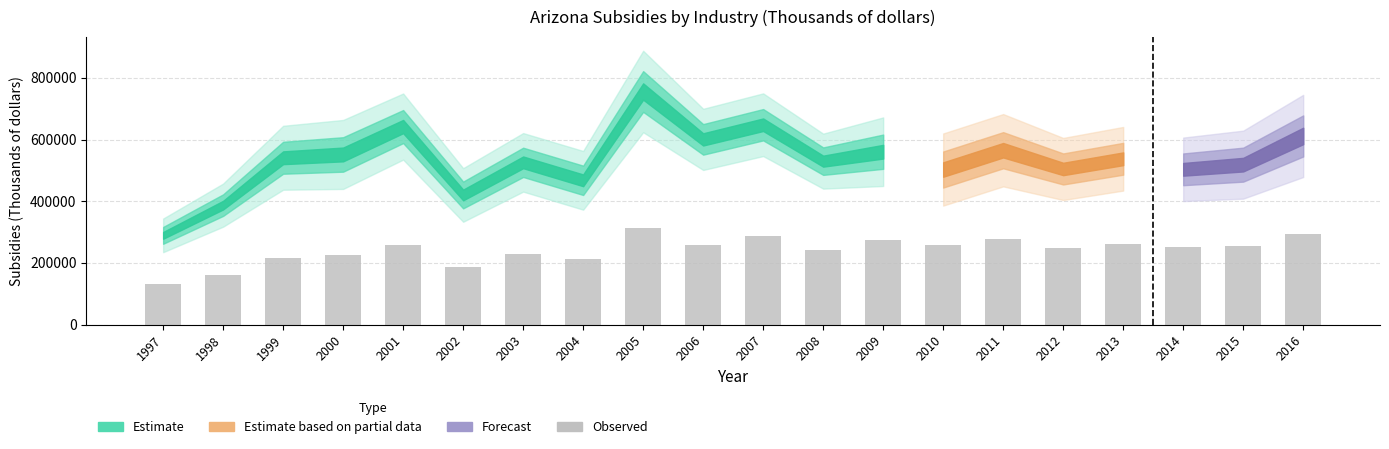

What is the value of the 17th bar from the left?

259904.4